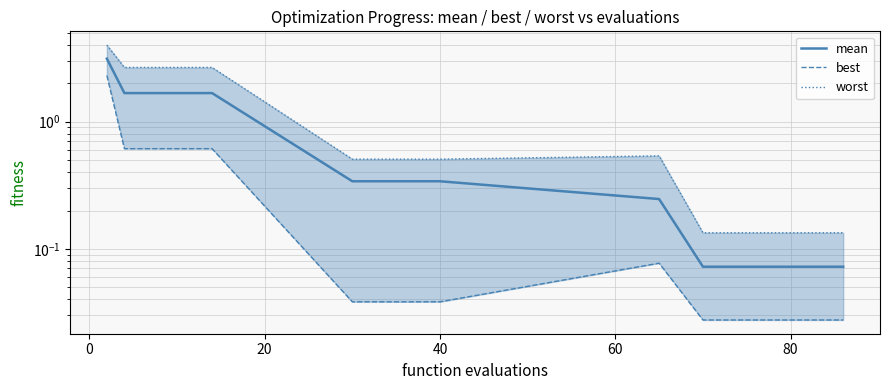

True or false: worst has more than 1 points higher than both neighbors.

False